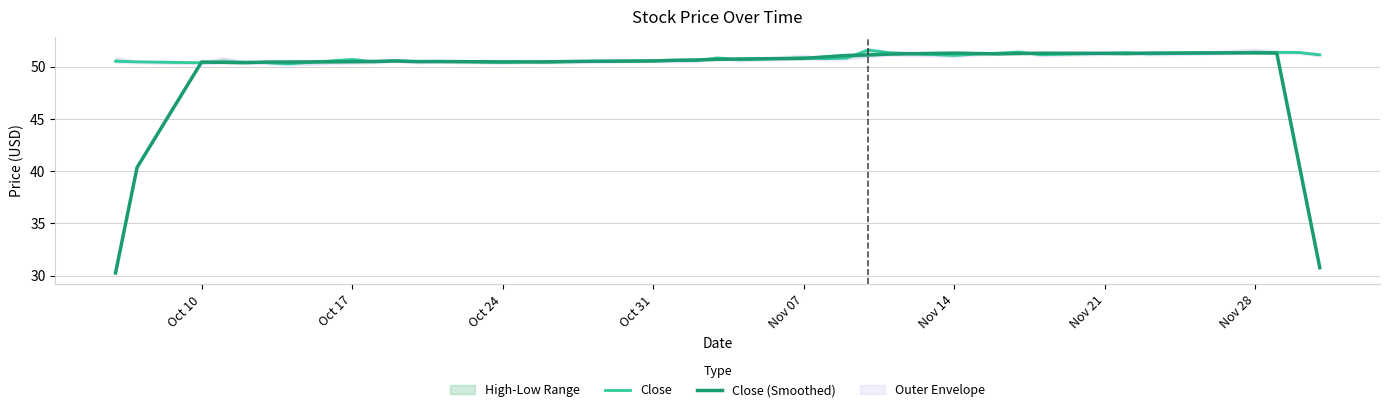

True or false: Close has a value of 15.5 at Oct 31.

False